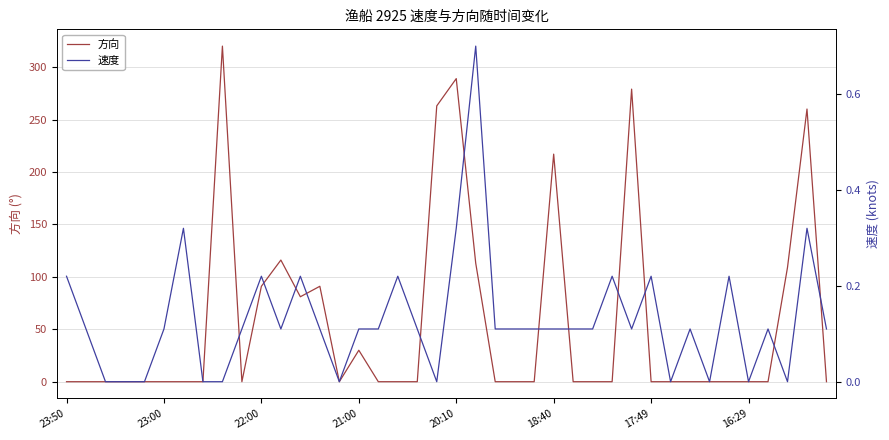

True or false: 方向 and 速度 cross at least once.

True